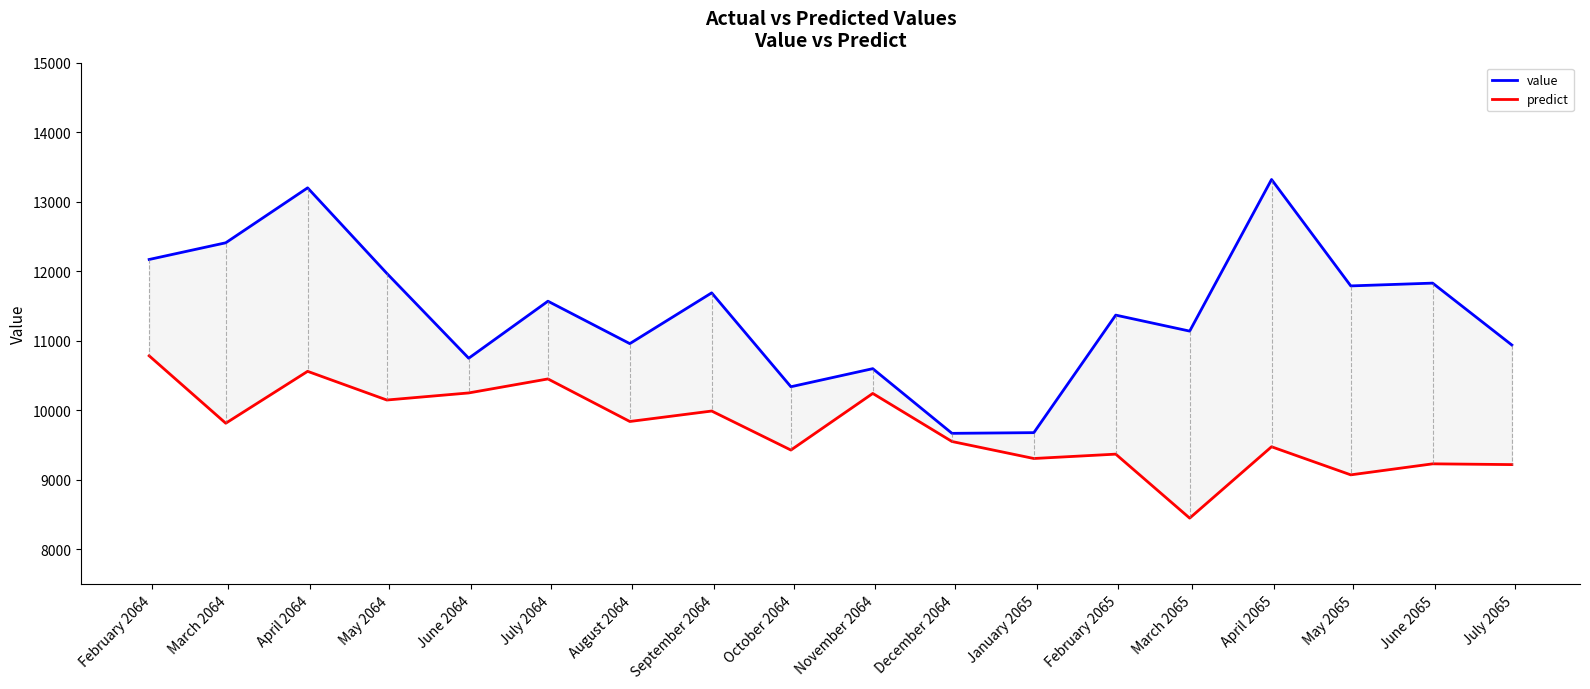

In predict, how many points are lower than both neighbors (excluding endpoints)?

7